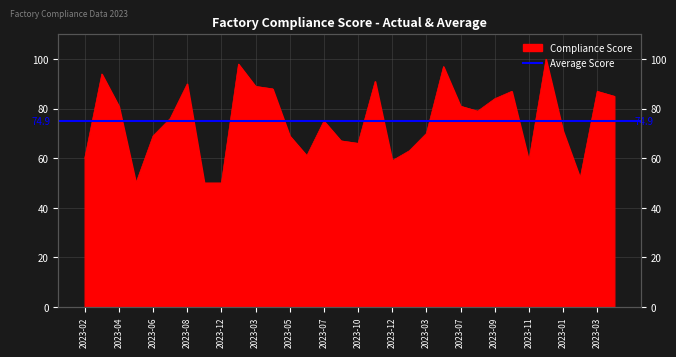

What is the difference between the second highest and minimum values?

48